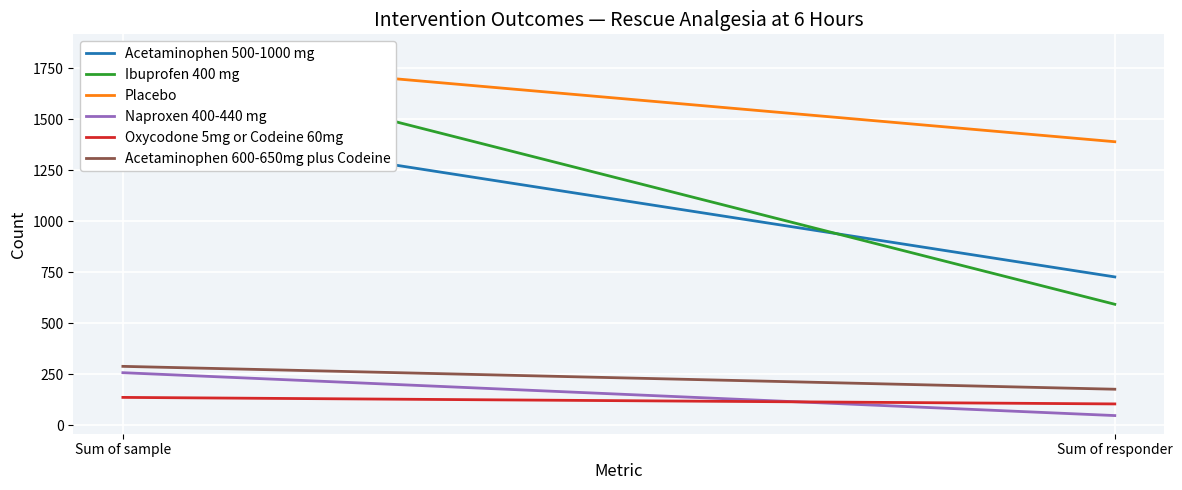

What is the difference between the maximum and minimum values in the Acetaminophen 600-650mg plus Codeine series?

112